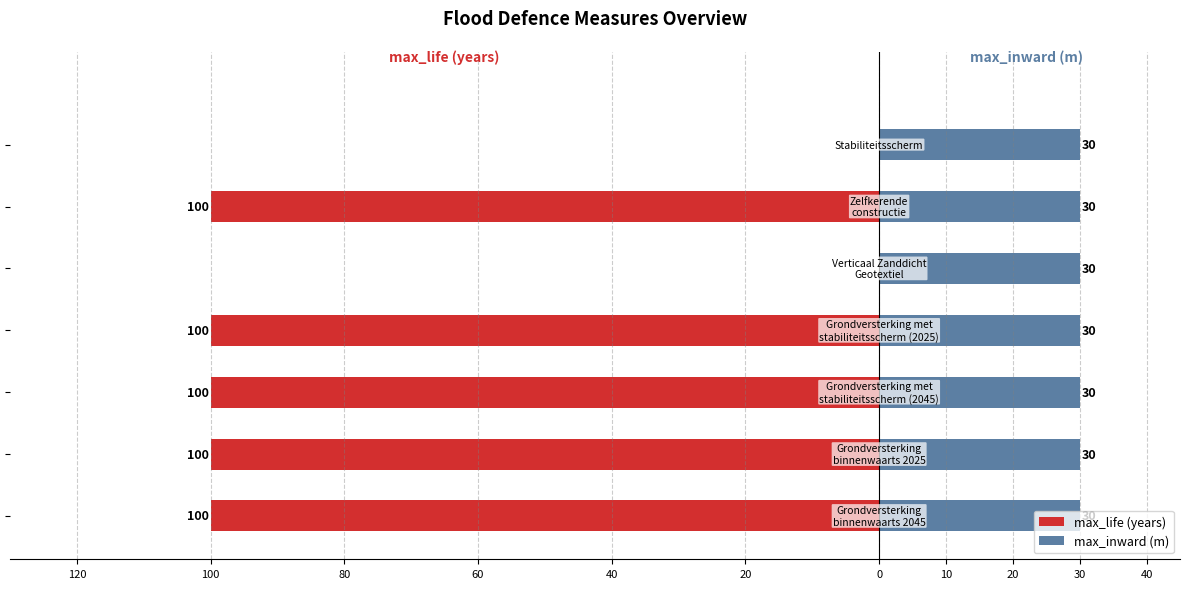

What are all the series names shown in the legend?

max_life (years), max_inward (m)